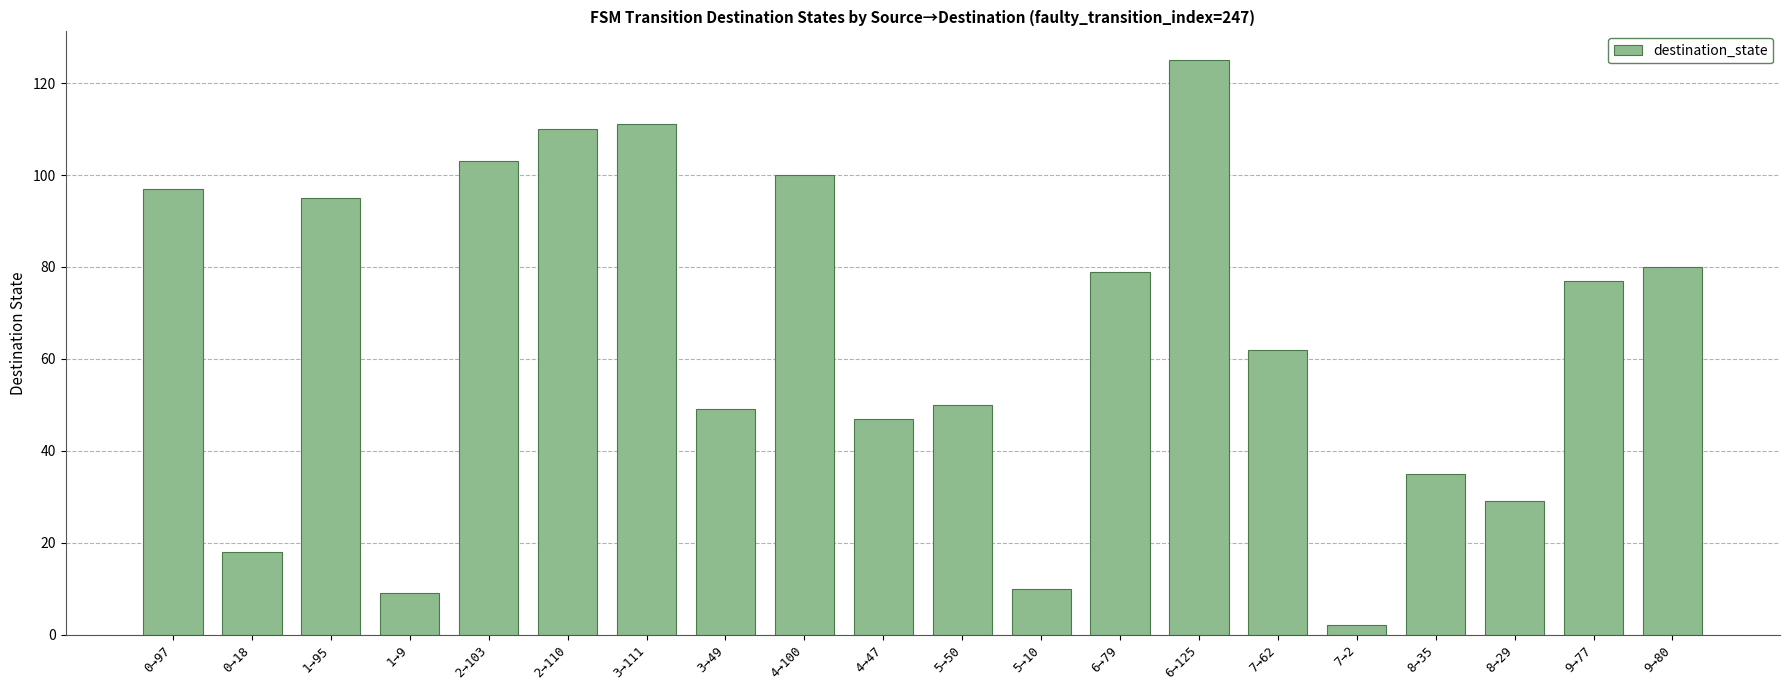

Reading right to left, list all the values displayed in this chart.

80	77	29	35	2	62	125	79	10	50	47	100	49	111	110	103	9	95	18	97